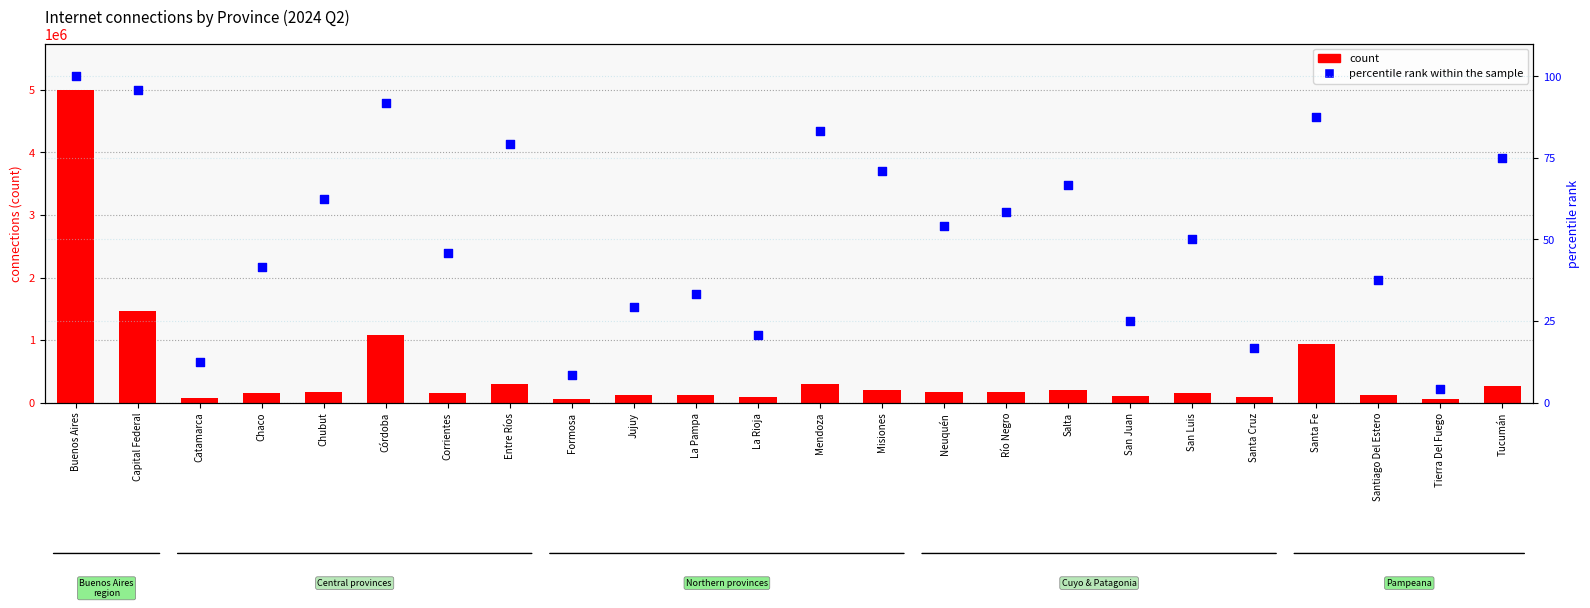

Is the value of count at Misiones greater than the value of percentile rank within the sample at Córdoba?

Yes